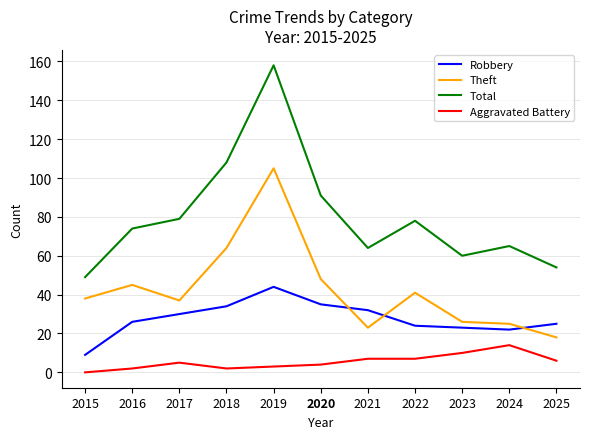

Count the number of categories in the chart.

11